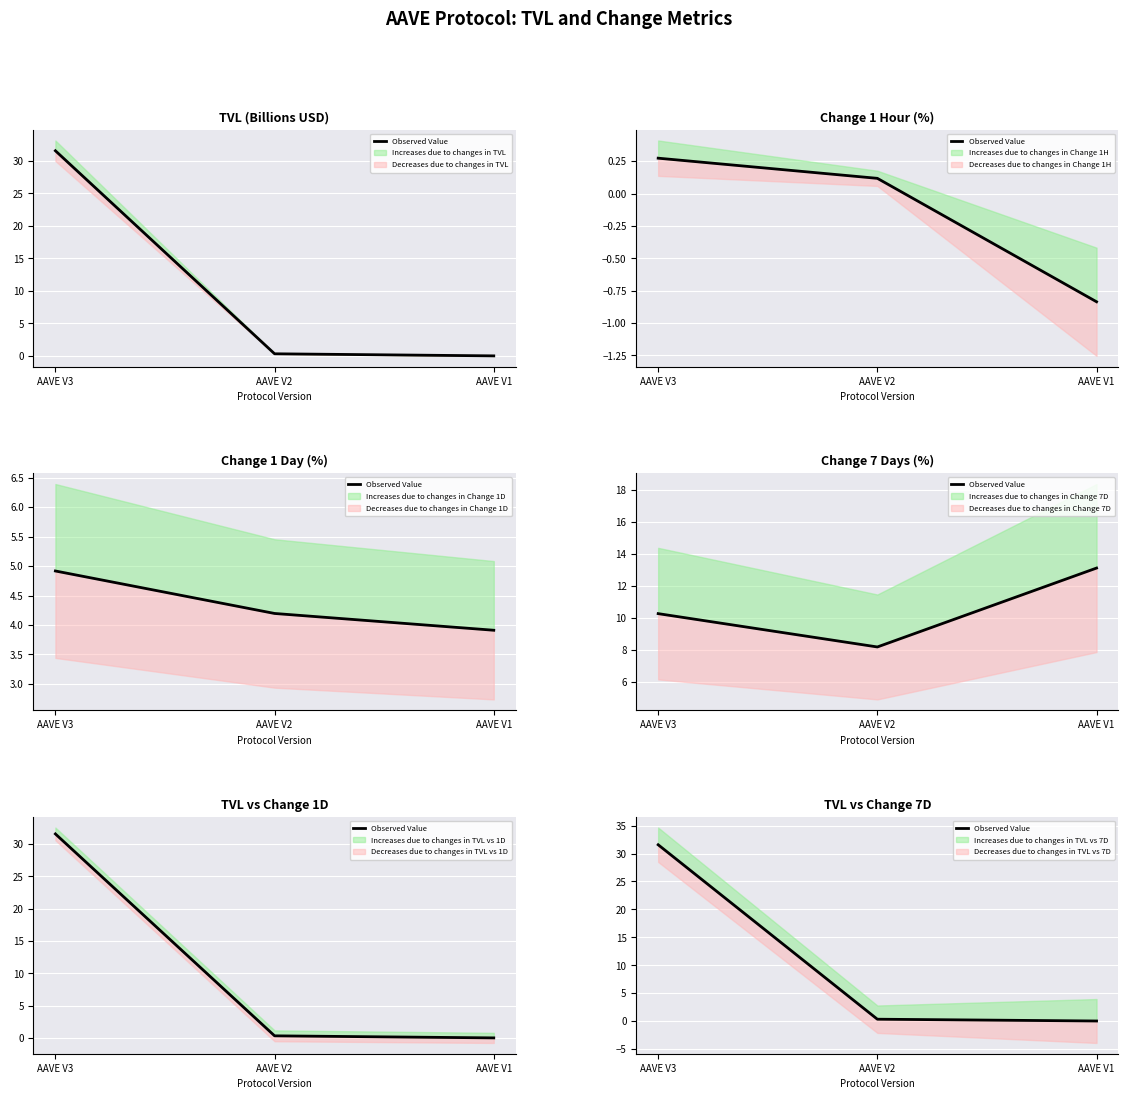

Is it true that the value at AAVE V2 is 0.3?

True